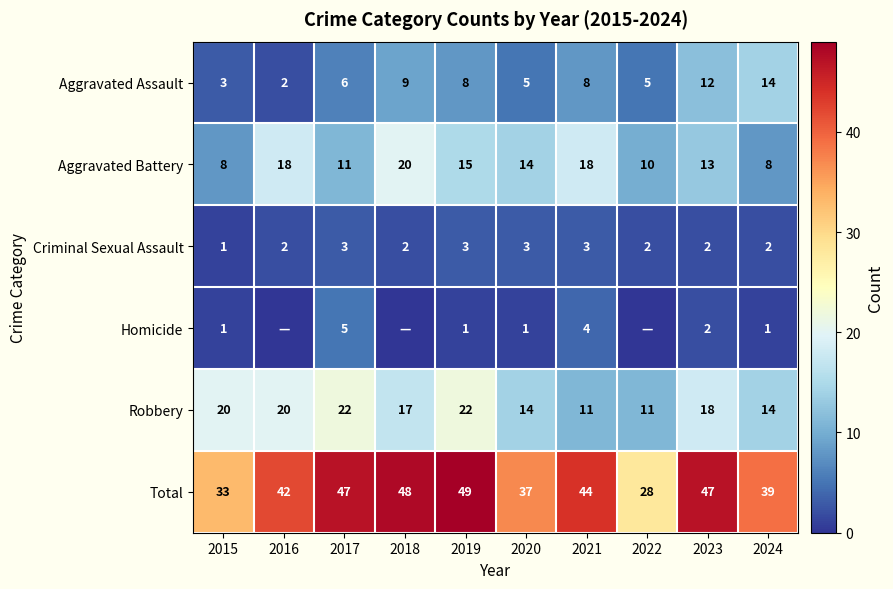

At how many categories does at least one series exceed 14?

10